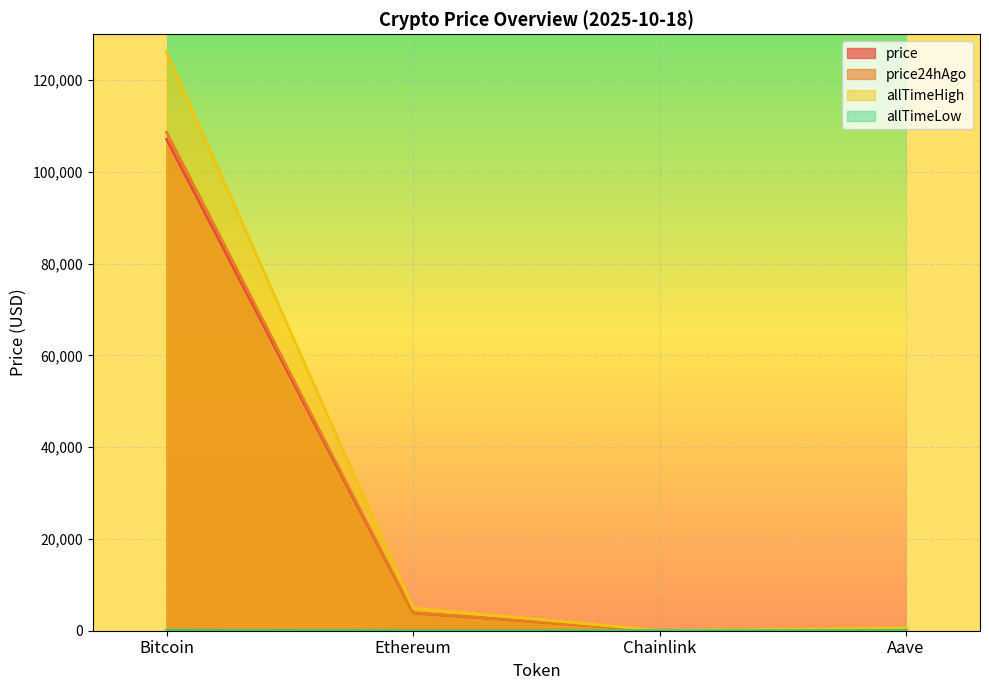

In allTimeLow, how many points are lower than both neighbors (excluding endpoints)?

1